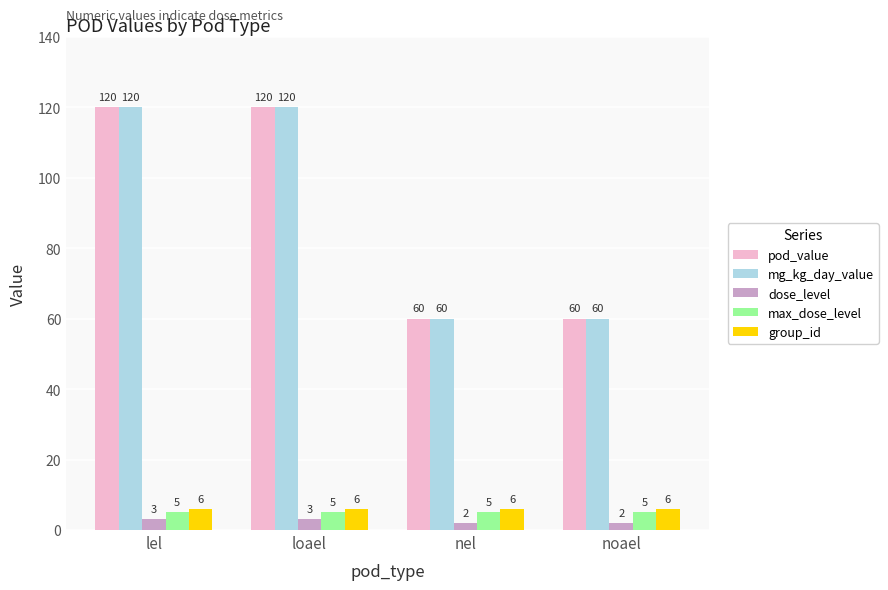

What is the minimum value for max_dose_level?

5